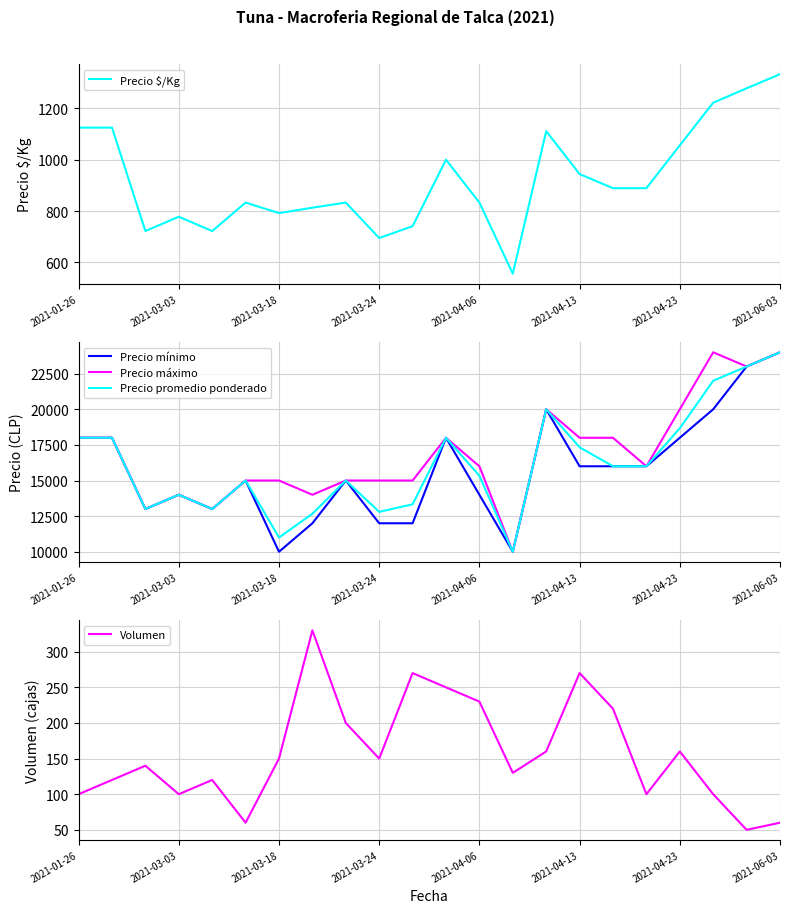

How many data points in Precio máximo are less than 16000?

10